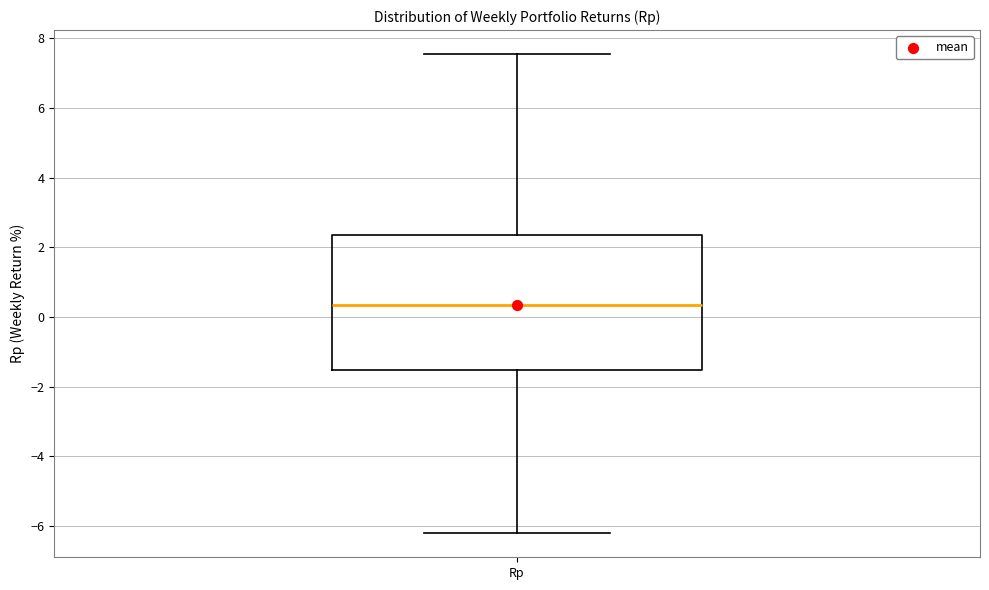

Where is the lower edge of the box for Rp on the y-axis? The values are not printed on the chart, so give them approximately, as read against the axis.

-1.6